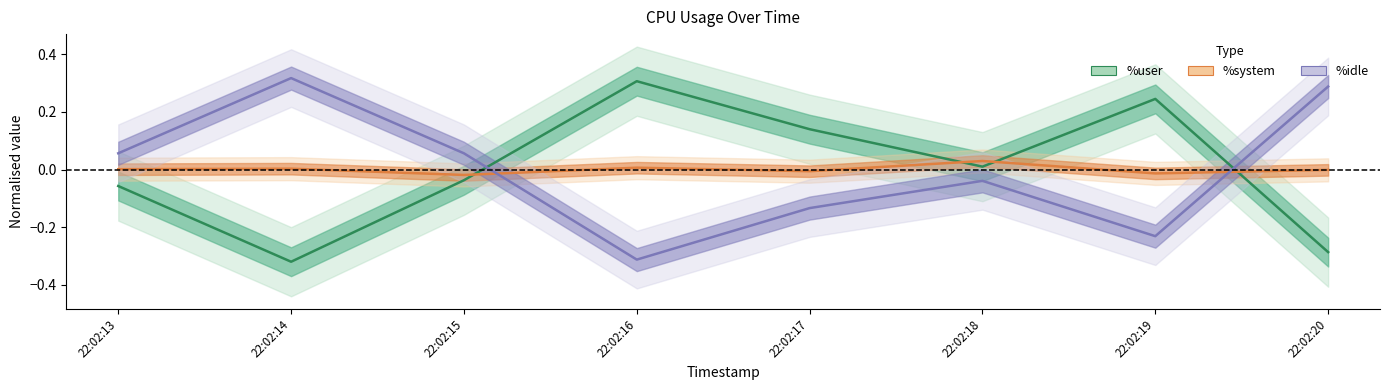

Between which two adjacent categories do %user and %system first intersect?

22:02:15 and 22:02:16